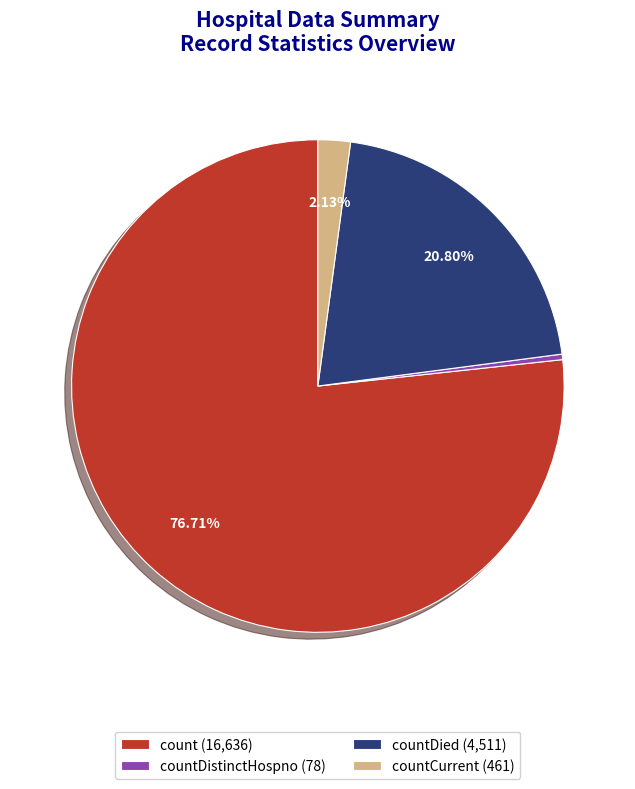

Combined, do countDistinctHospno (78) and countCurrent (461) account for over 50%?

No